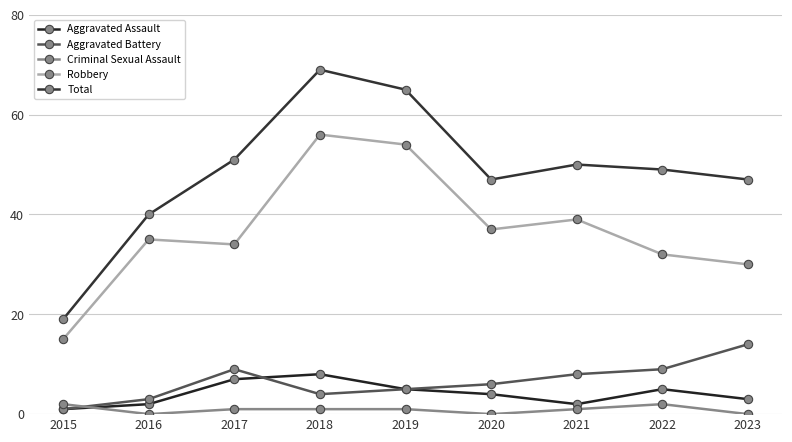

Which series has the largest range (max minus min)?

Total